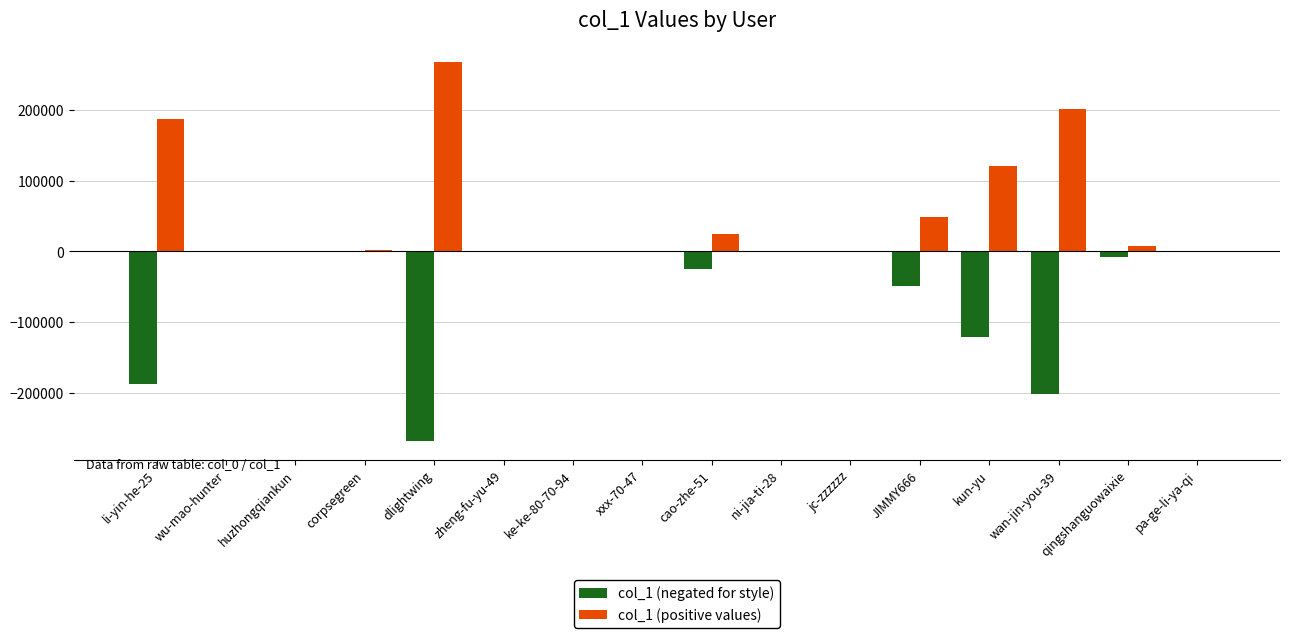

What is the sum of all col_1 (negated for style) values?

-861382